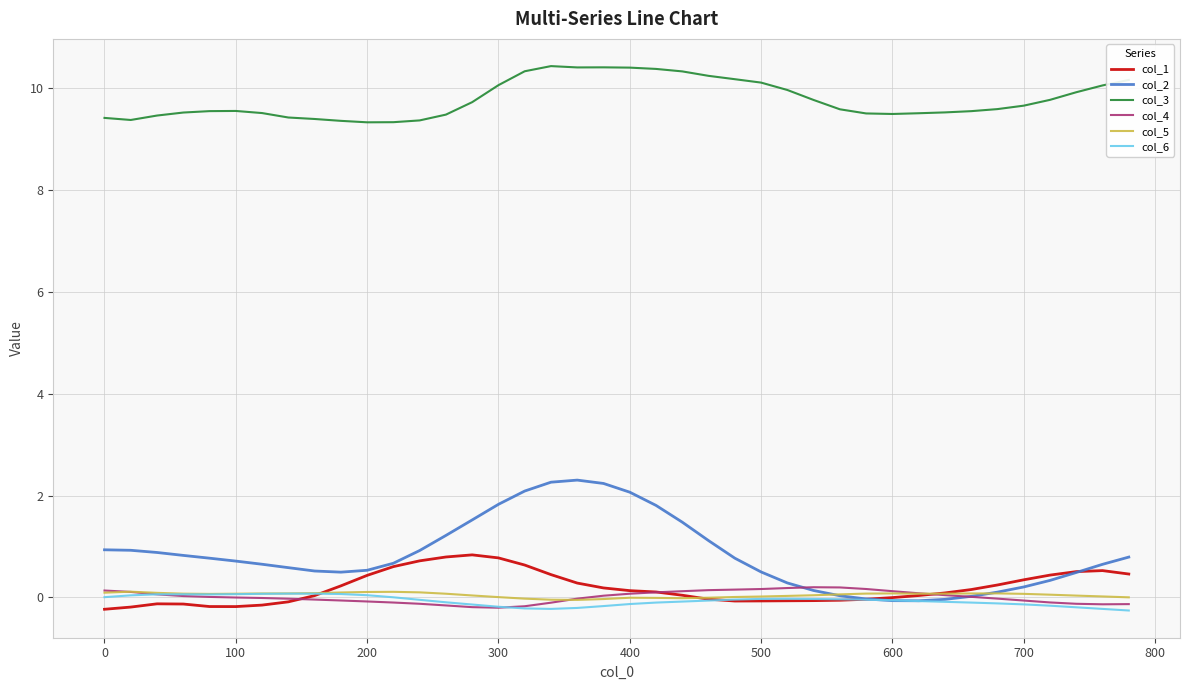

What is the maximum value shown in the chart?

10.4